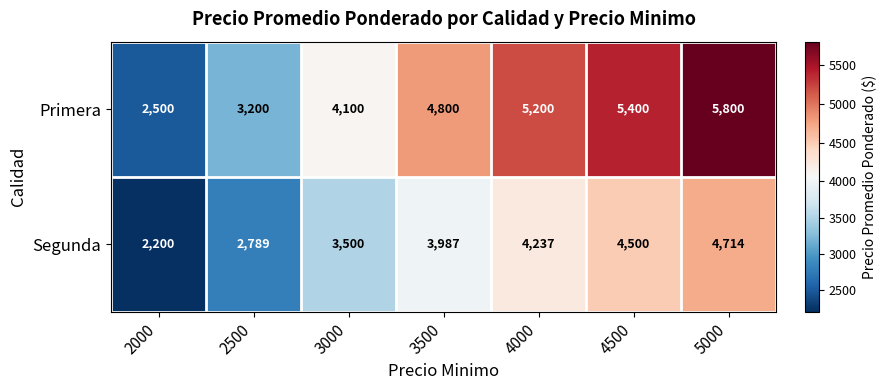

At which label is Segunda closest to 3457?

3000